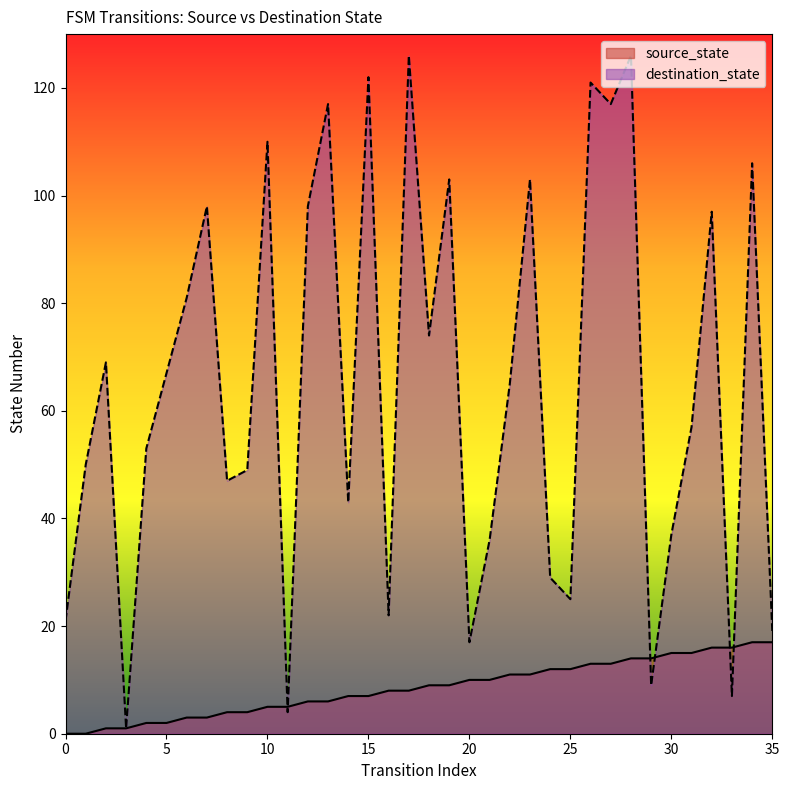

Is it true that source_state equals -9 at 0?

False